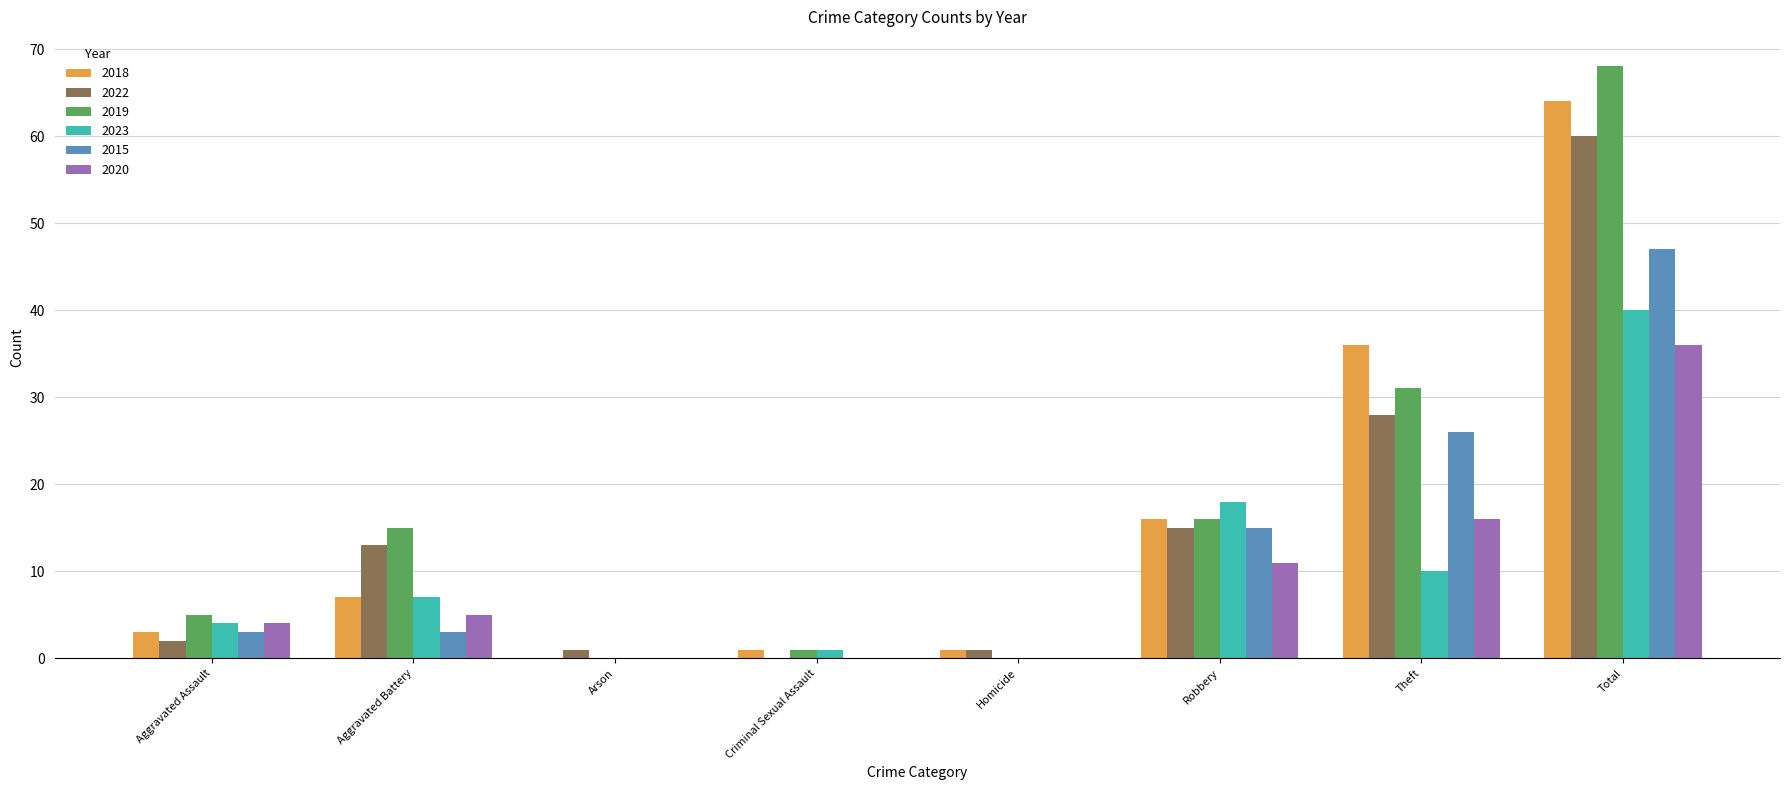

Reading left to right, transcribe all the data shown in this chart.

2018: 3	7	0	1	1	16	36	64
2022: 2	13	1	0	1	15	28	60
2019: 5	15	0	1	0	16	31	68
2023: 4	7	0	1	0	18	10	40
2015: 3	3	0	0	0	15	26	47
2020: 4	5	0	0	0	11	16	36